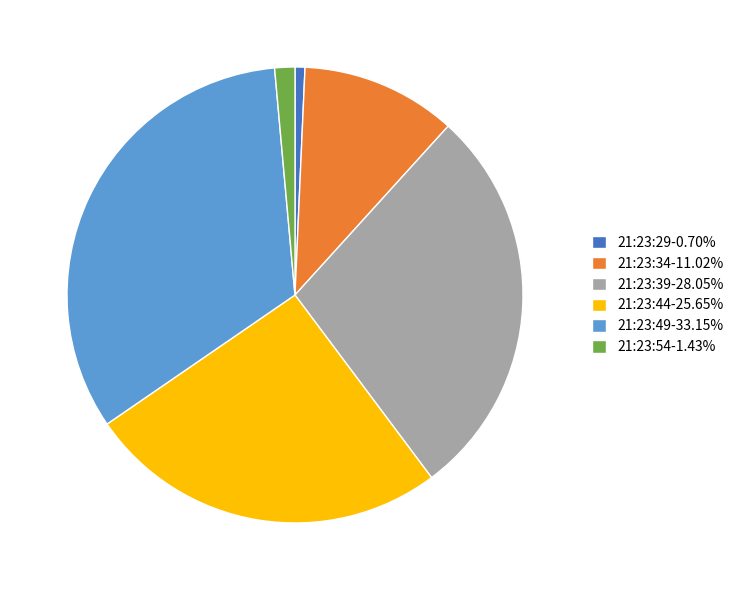

How many slices are in this pie chart?

6